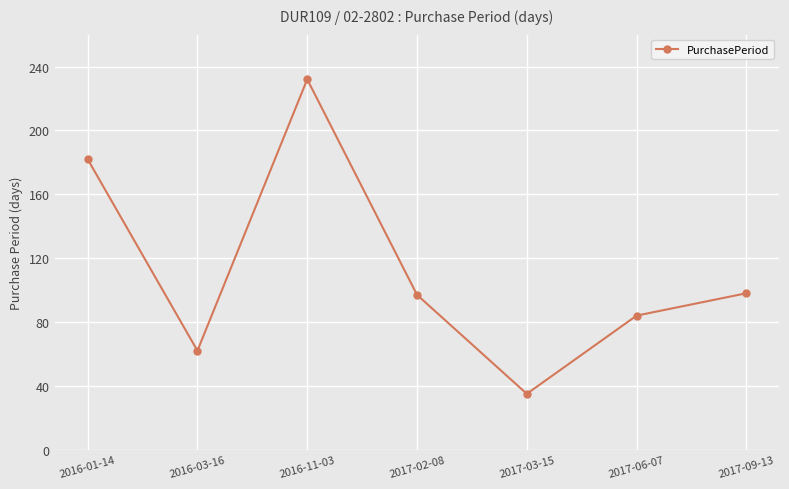

What is the label of the 3rd point from the left?

2016-11-03